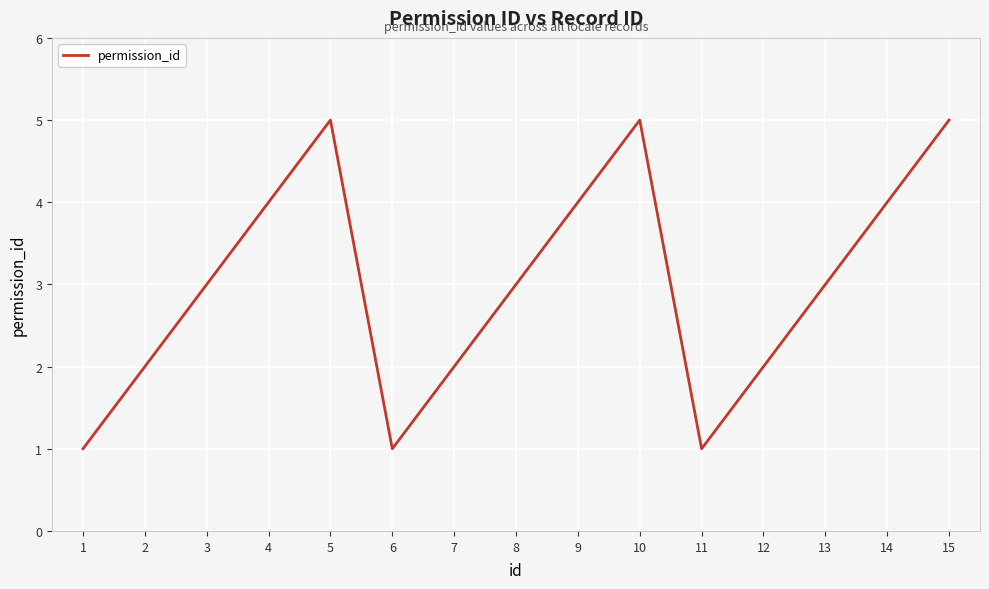

Approximately how many times larger is the value at 12 compared to 3?

0.7